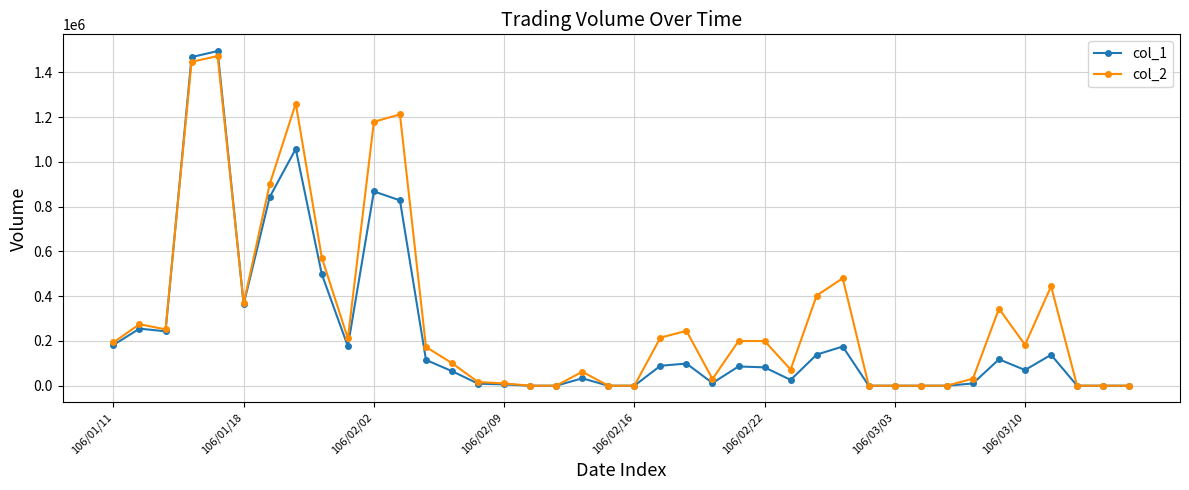

Which series has the largest range (max minus min)?

col_1